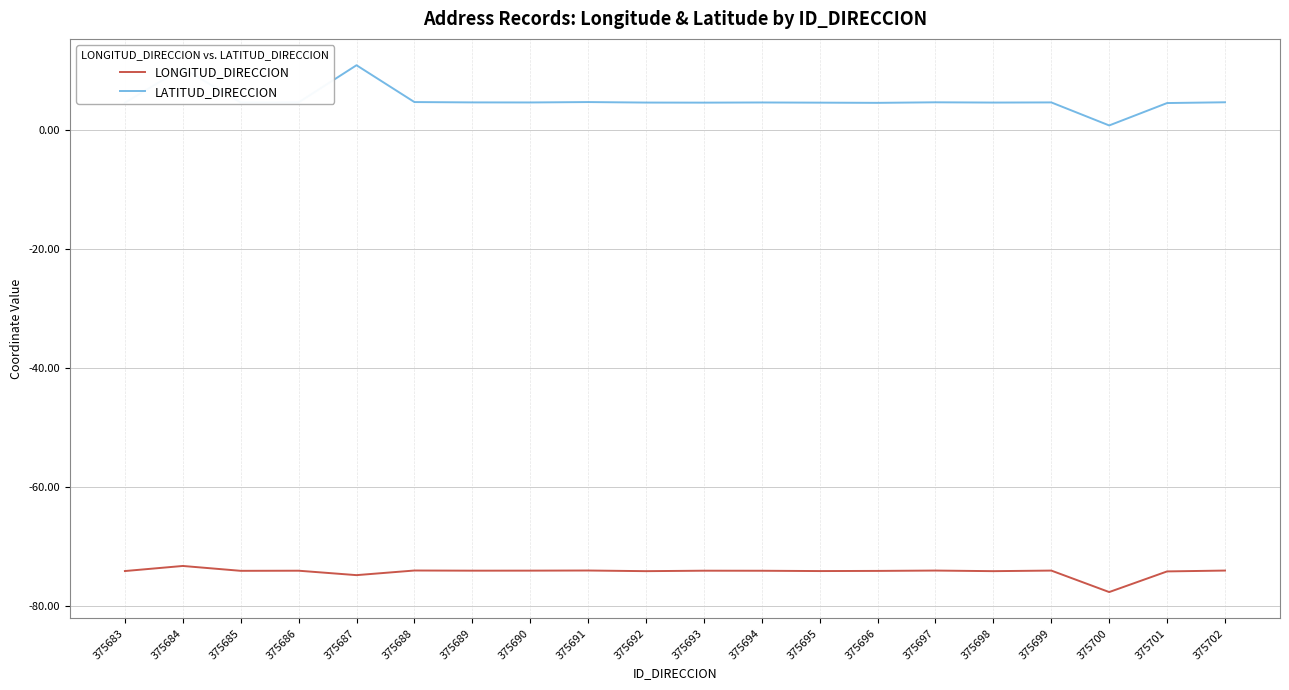

What is the total value across all series at 375698?

-69.5